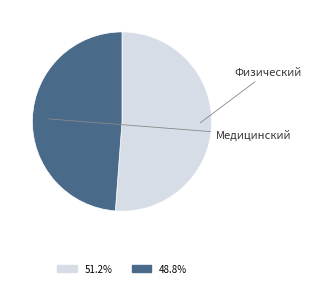

Is there any slice that represents more than half of the pie?

Yes